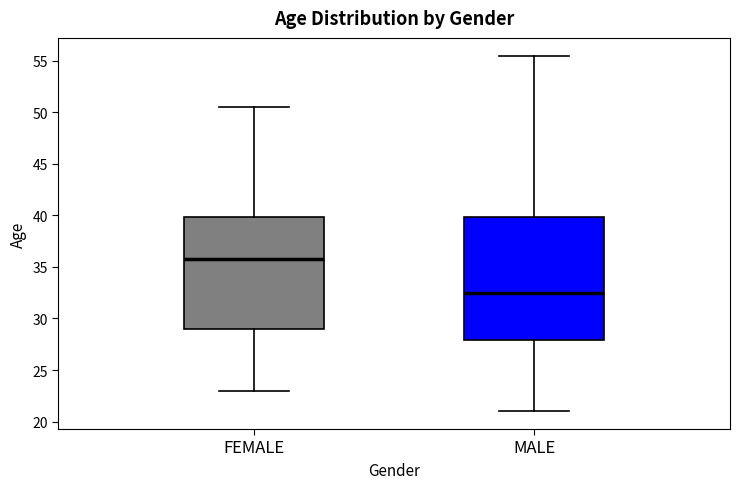

Where is the lower edge of the box for MALE on the y-axis? The values are not printed on the chart, so give them approximately, as read against the axis.

28.0